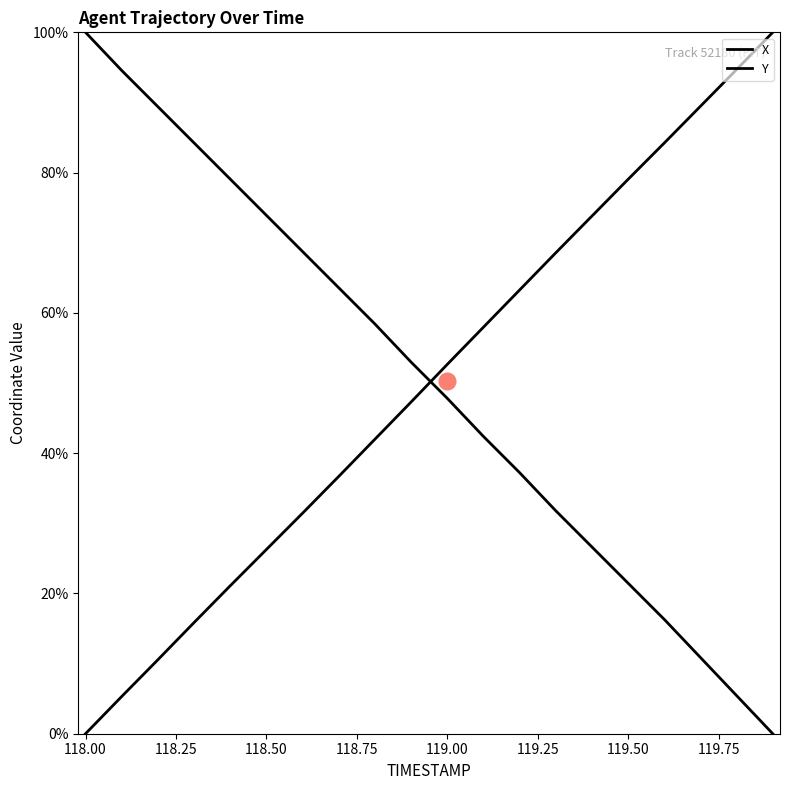

What are all the series names shown in the legend?

X, Y